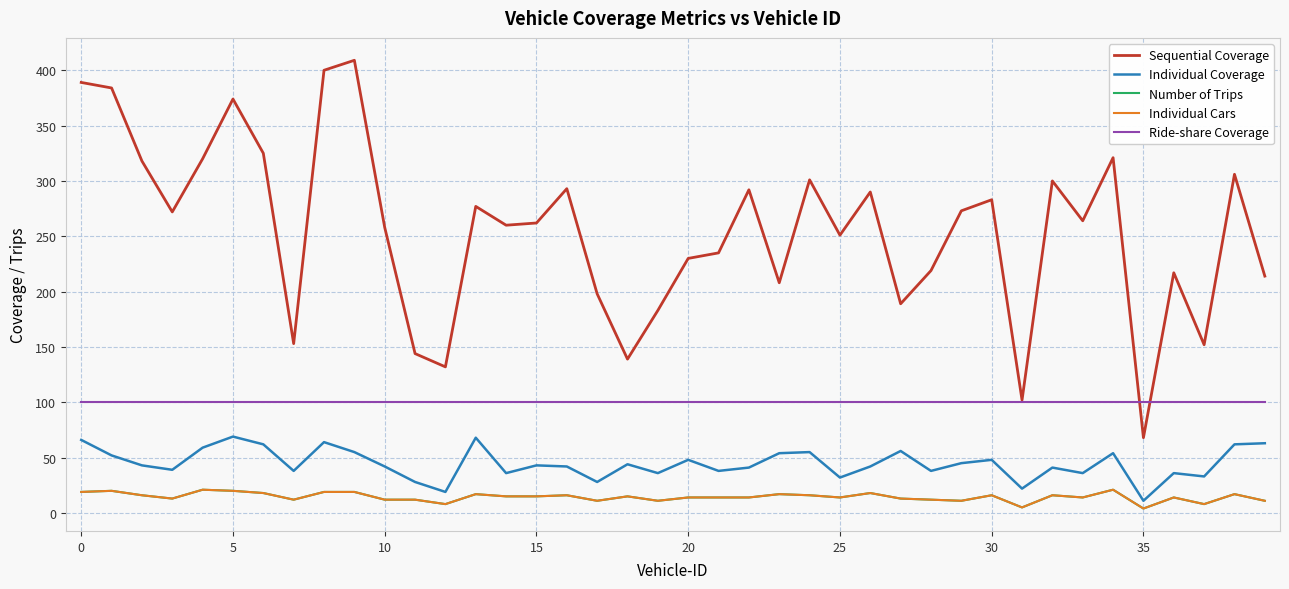

Does the chart have visible grid lines?

Yes